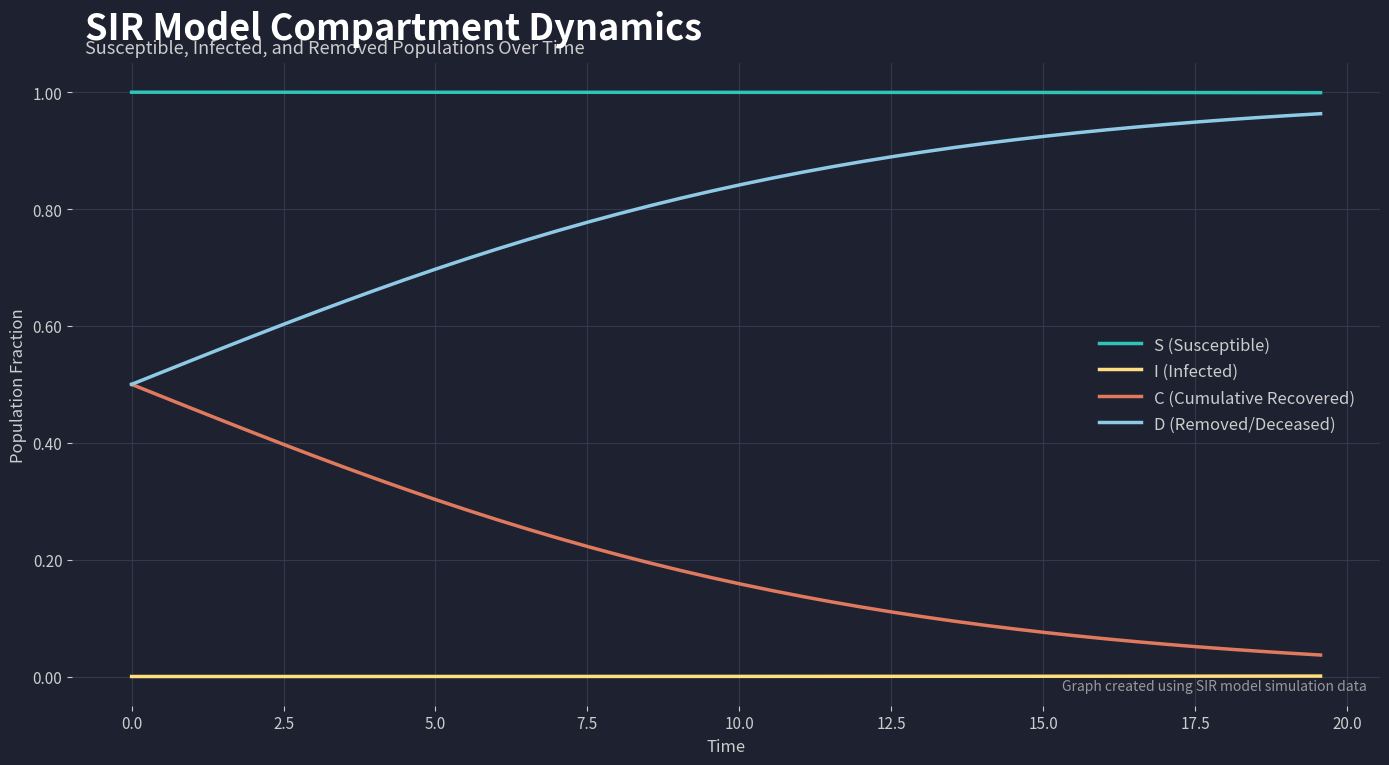

List the series in order of their overall mean, lowest first.

I (Infected), C (Cumulative Recovered), D (Removed/Deceased), S (Susceptible)